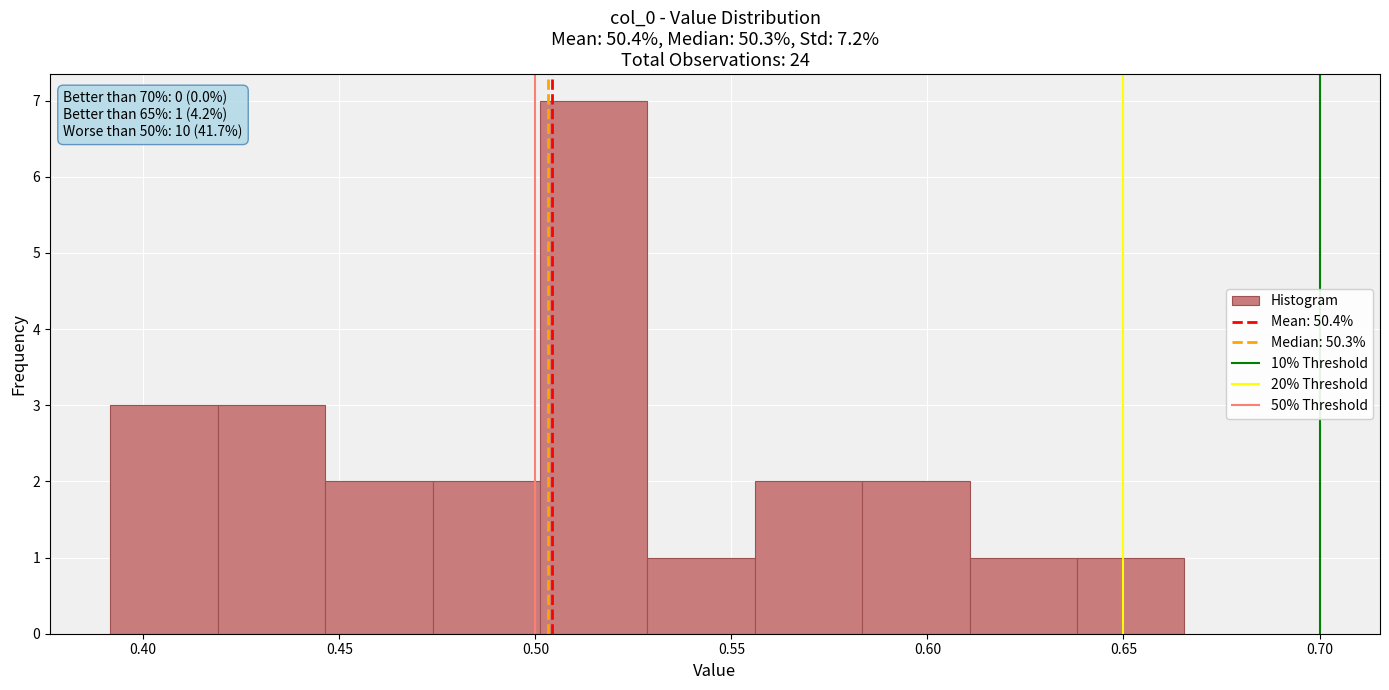

Over which range of the x-axis is the bar tallest?

0.500 to 0.530